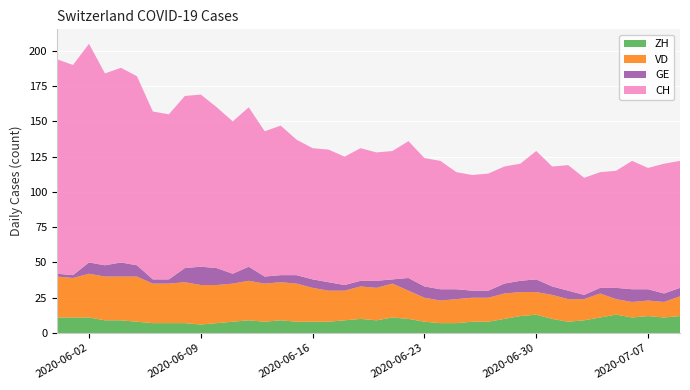

Reading right to left, what are all the values shown in this chart?

ZH: 2020-07-09=12	2020-07-08=11	2020-07-07=12	2020-07-06=11	2020-07-05=13	2020-07-04=11	2020-07-03=9	2020-07-02=8	2020-07-01=10	2020-06-30=13	2020-06-29=12	2020-06-28=10	2020-06-27=8	2020-06-26=8	2020-06-25=7	2020-06-24=7	2020-06-23=8	2020-06-22=10	2020-06-21=11	2020-06-20=9	2020-06-19=10	2020-06-18=9	2020-06-17=8	2020-06-16=8	2020-06-15=8	2020-06-14=9	2020-06-13=8	2020-06-12=9	2020-06-11=8	2020-06-10=7	2020-06-09=6	2020-06-08=7	2020-06-07=7	2020-06-06=7	2020-06-05=8	2020-06-04=9	2020-06-03=9	2020-06-02=11	2020-06-01=11	2020-05-31=11
VD: 2020-07-09=14	2020-07-08=11	2020-07-07=11	2020-07-06=11	2020-07-05=11	2020-07-04=17	2020-07-03=15	2020-07-02=16	2020-07-01=17	2020-06-30=16	2020-06-29=17	2020-06-28=18	2020-06-27=17	2020-06-26=17	2020-06-25=17	2020-06-24=16	2020-06-23=17	2020-06-22=20	2020-06-21=24	2020-06-20=23	2020-06-19=23	2020-06-18=21	2020-06-17=22	2020-06-16=24	2020-06-15=27	2020-06-14=27	2020-06-13=27	2020-06-12=28	2020-06-11=27	2020-06-10=27	2020-06-09=28	2020-06-08=29	2020-06-07=28	2020-06-06=28	2020-06-05=32	2020-06-04=31	2020-06-03=31	2020-06-02=31	2020-06-01=28	2020-05-31=29
GE: 2020-07-09=6	2020-07-08=6	2020-07-07=8	2020-07-06=9	2020-07-05=8	2020-07-04=4	2020-07-03=3	2020-07-02=6	2020-07-01=6	2020-06-30=9	2020-06-29=8	2020-06-28=7	2020-06-27=5	2020-06-26=5	2020-06-25=7	2020-06-24=8	2020-06-23=8	2020-06-22=9	2020-06-21=3	2020-06-20=5	2020-06-19=4	2020-06-18=4	2020-06-17=6	2020-06-16=6	2020-06-15=6	2020-06-14=5	2020-06-13=5	2020-06-12=10	2020-06-11=7	2020-06-10=12	2020-06-09=13	2020-06-08=10	2020-06-07=3	2020-06-06=3	2020-06-05=8	2020-06-04=10	2020-06-03=8	2020-06-02=8	2020-06-01=2	2020-05-31=2
CH: 2020-07-09=90	2020-07-08=92	2020-07-07=86	2020-07-06=91	2020-07-05=83	2020-07-04=82	2020-07-03=83	2020-07-02=89	2020-07-01=85	2020-06-30=91	2020-06-29=83	2020-06-28=83	2020-06-27=83	2020-06-26=82	2020-06-25=83	2020-06-24=91	2020-06-23=91	2020-06-22=97	2020-06-21=91	2020-06-20=91	2020-06-19=94	2020-06-18=91	2020-06-17=94	2020-06-16=93	2020-06-15=96	2020-06-14=106	2020-06-13=103	2020-06-12=113	2020-06-11=108	2020-06-10=114	2020-06-09=122	2020-06-08=122	2020-06-07=117	2020-06-06=119	2020-06-05=134	2020-06-04=138	2020-06-03=136	2020-06-02=155	2020-06-01=149	2020-05-31=152